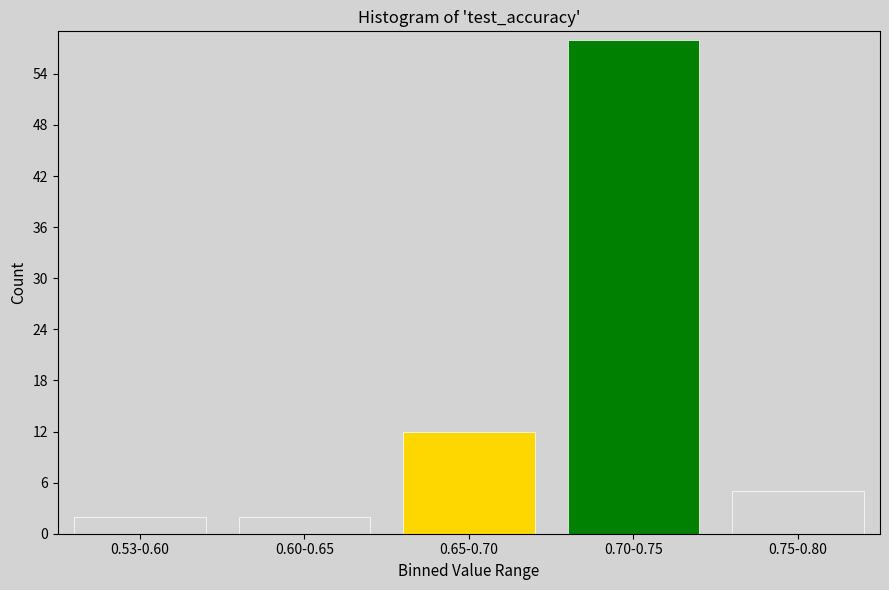

Reading left to right, transcribe all the data shown in this chart.

0.53-0.60=2	0.60-0.65=2	0.65-0.70=12	0.70-0.75=58	0.75-0.80=5